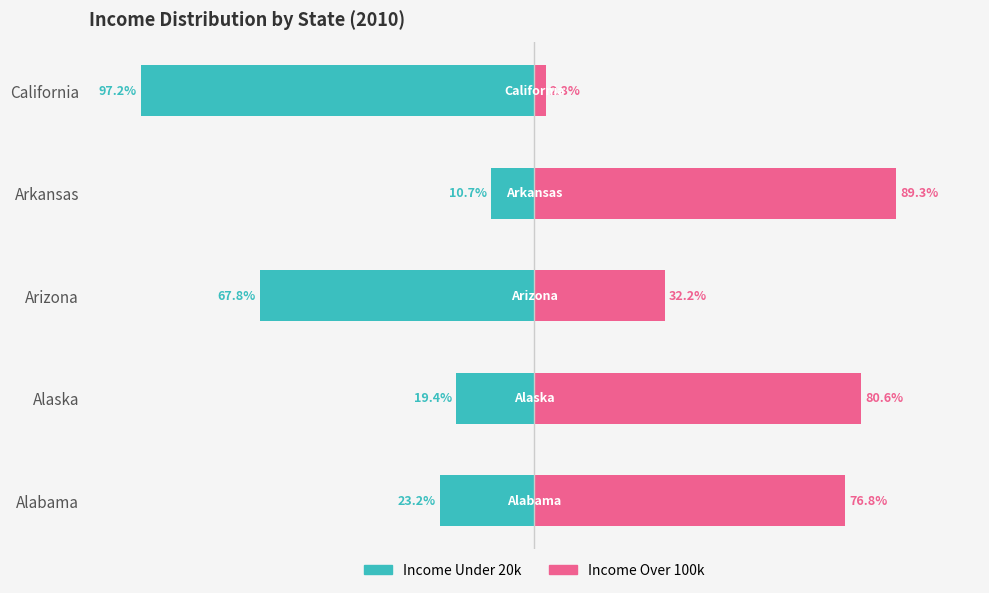

Reading left to right, what are all the values shown in this chart?

Income Under 20k: -23.2	-19.4	-67.8	-10.7	-97.2
Income Over 100k: 76.8	80.6	32.2	89.3	2.8